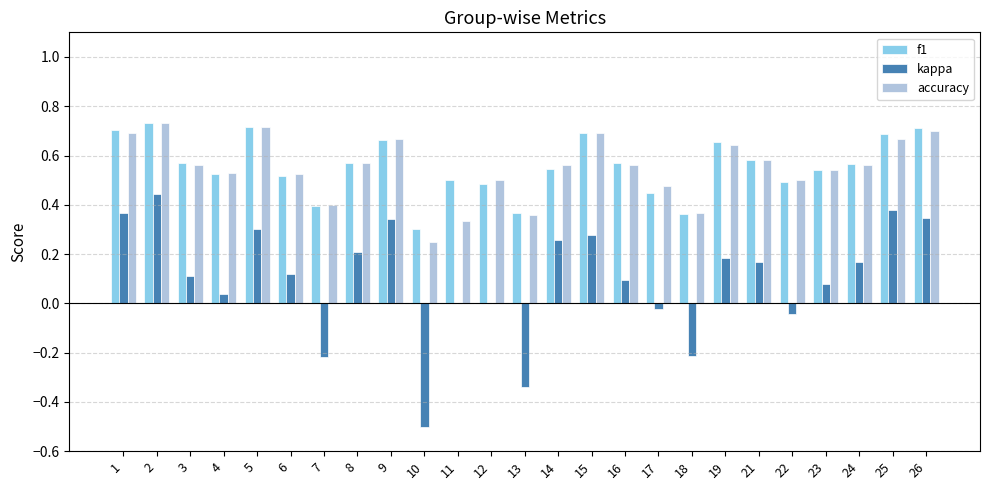

The kappa series shows 0.1 at 2. True or false?

False